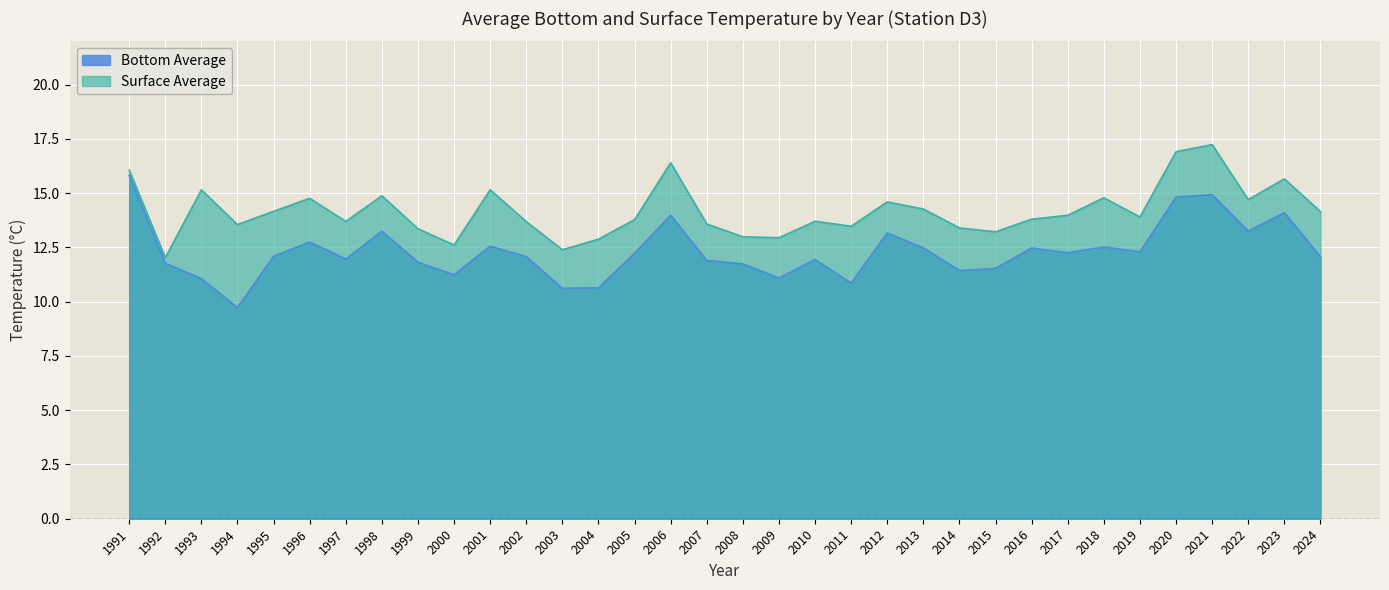

True or false: Surface Average and Bottom Average intersect in this chart.

False